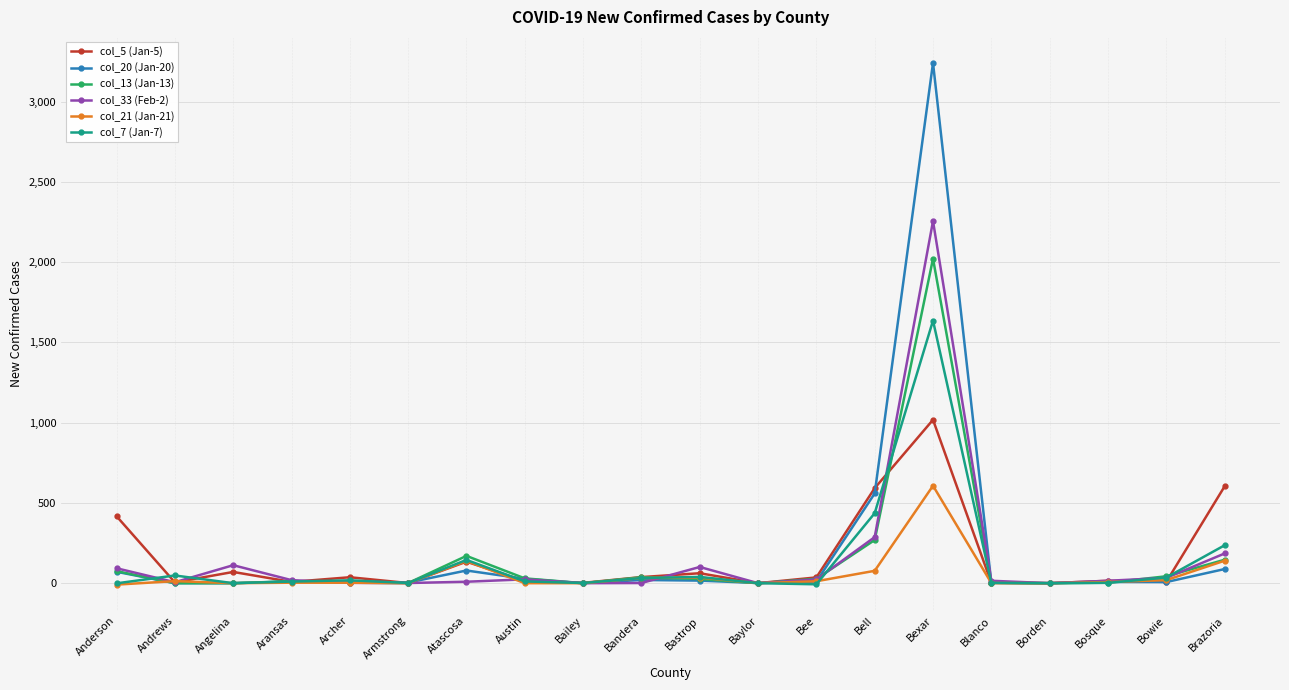

Count the number of categories in the chart.

20